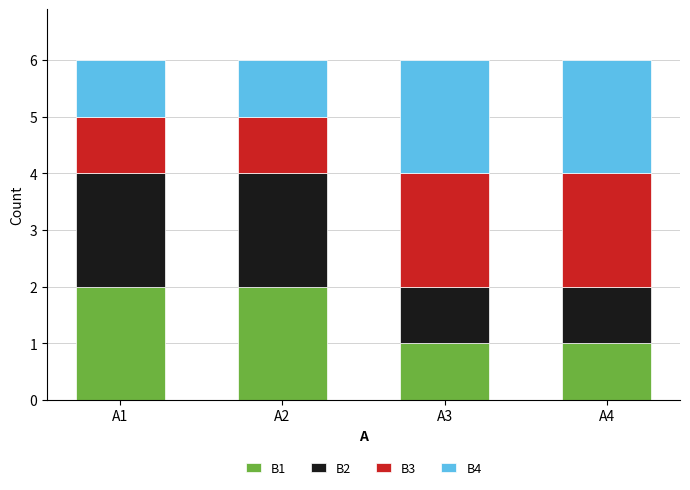

What is the total value across all series at A3?

6